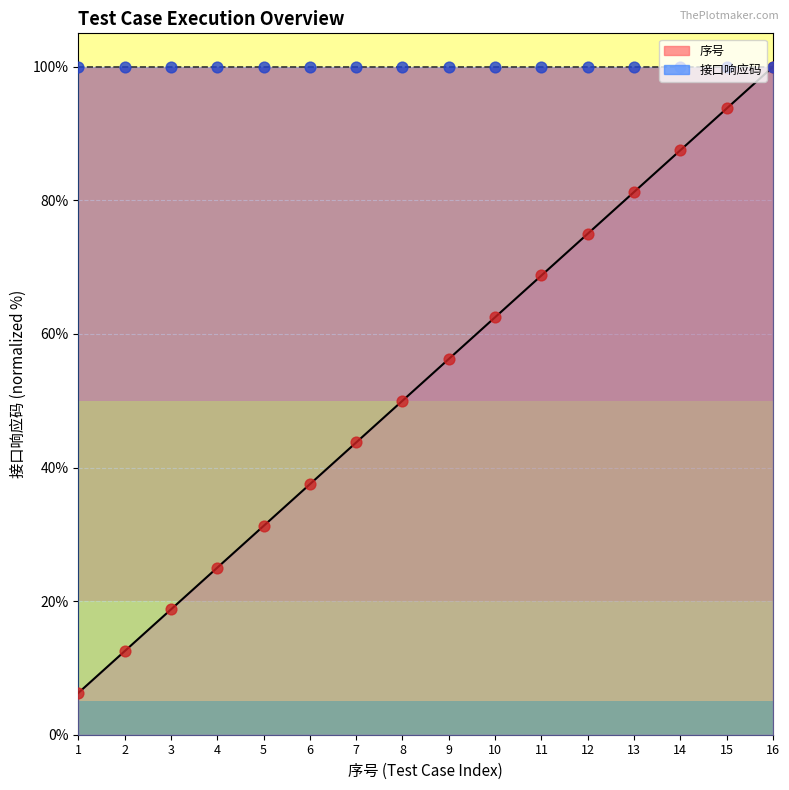

What is the ratio of the value at 15 to the value at 6?

2.5